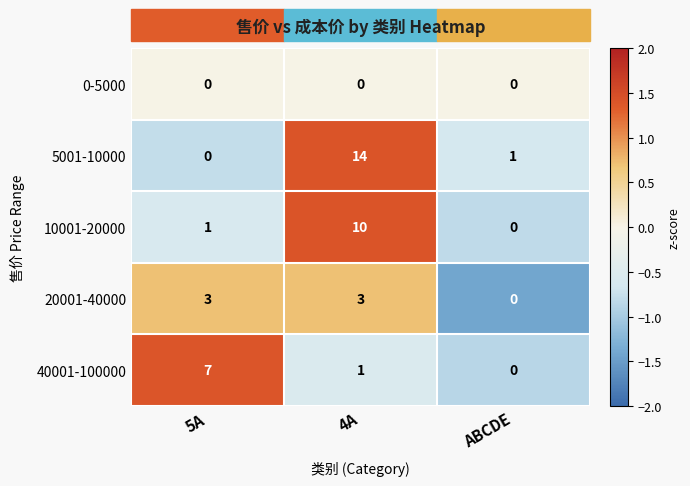

What is the minimum value shown in the chart?

0